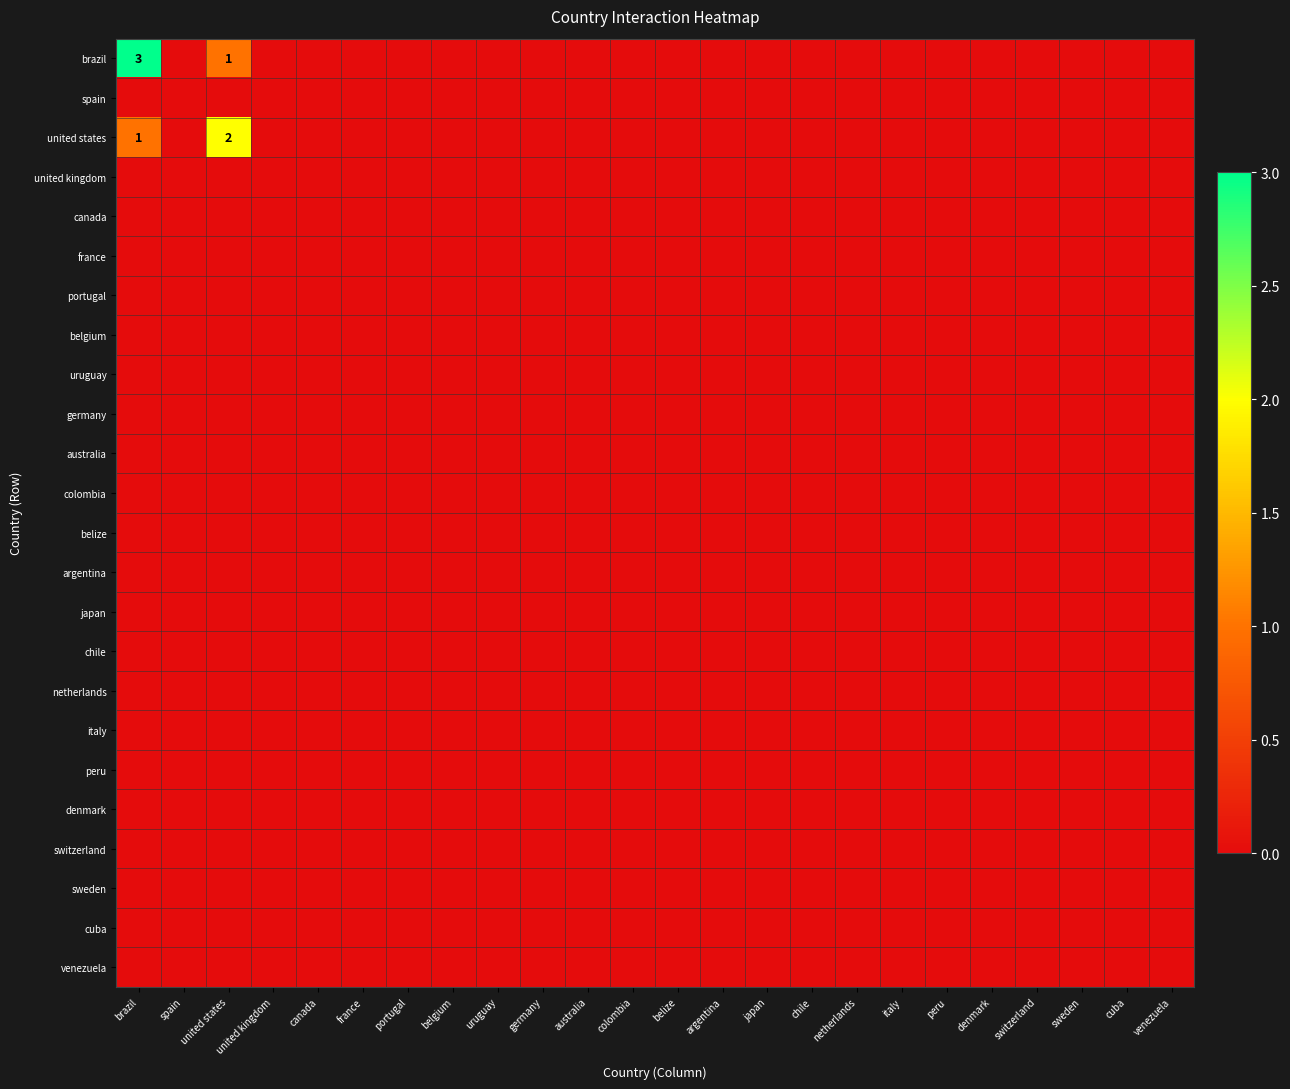

At which label is switzerland closest to 0?

brazil